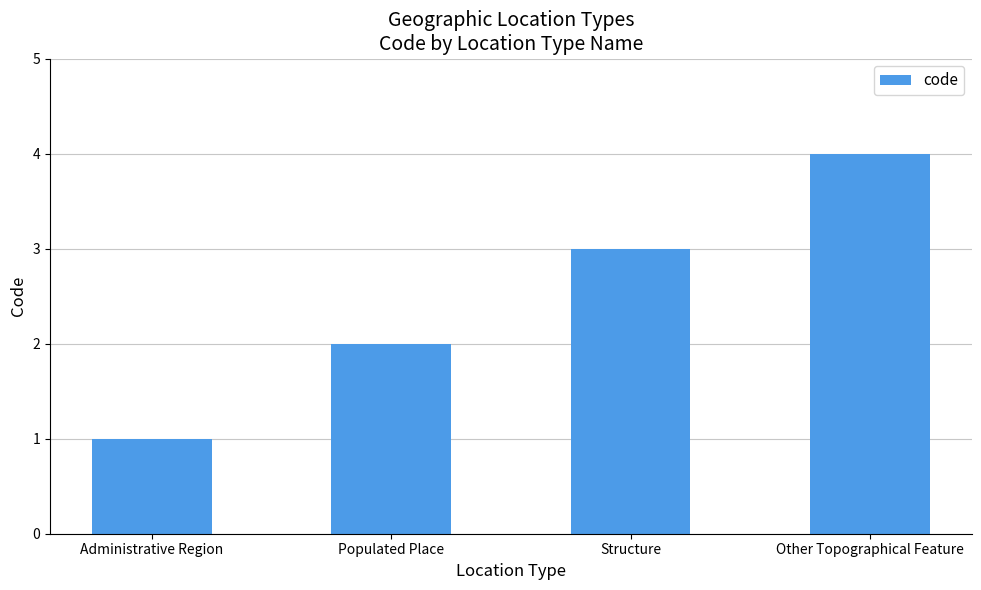

What is the change in value from Administrative Region to Populated Place?

+1